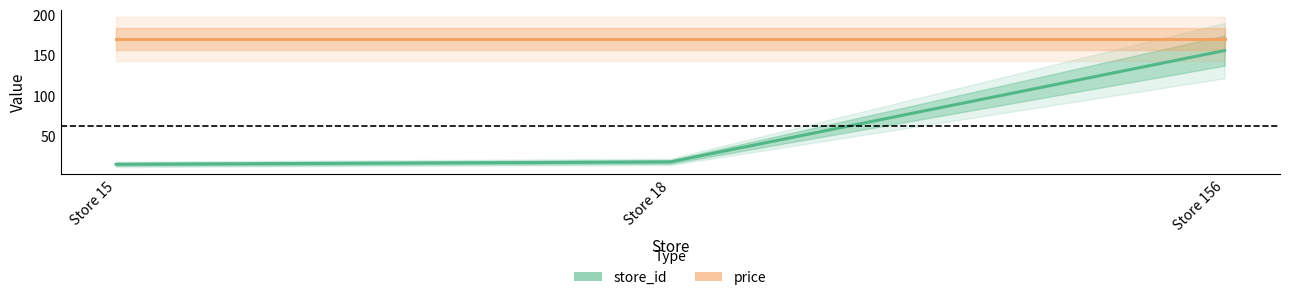

At which category does the chart reach its peak across all series?

Store 15